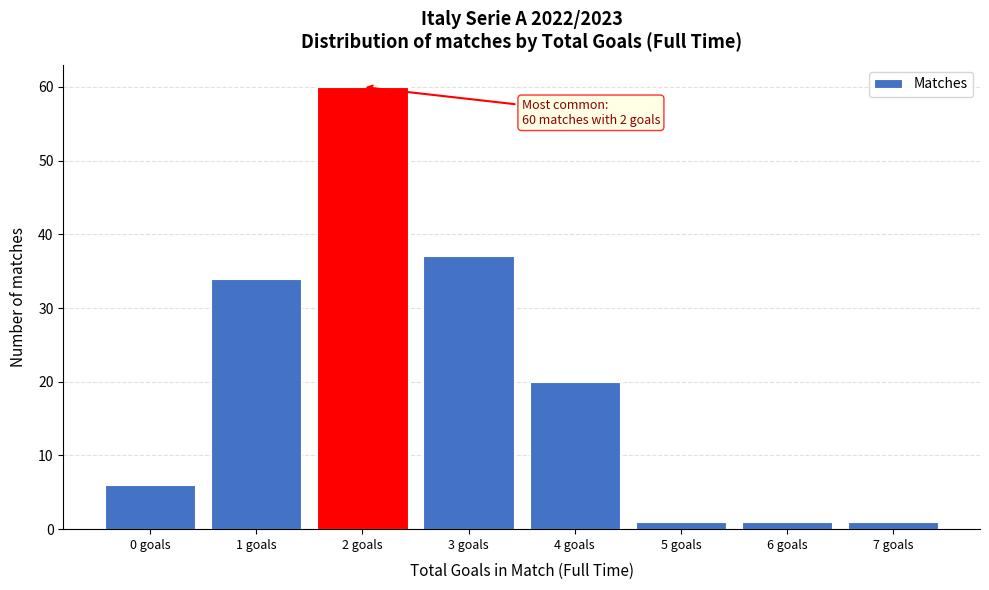

Reading left to right, list all the values displayed in this chart.

0 goals=6	1 goals=34	2 goals=60	3 goals=37	4 goals=20	5 goals=1	6 goals=1	7 goals=1